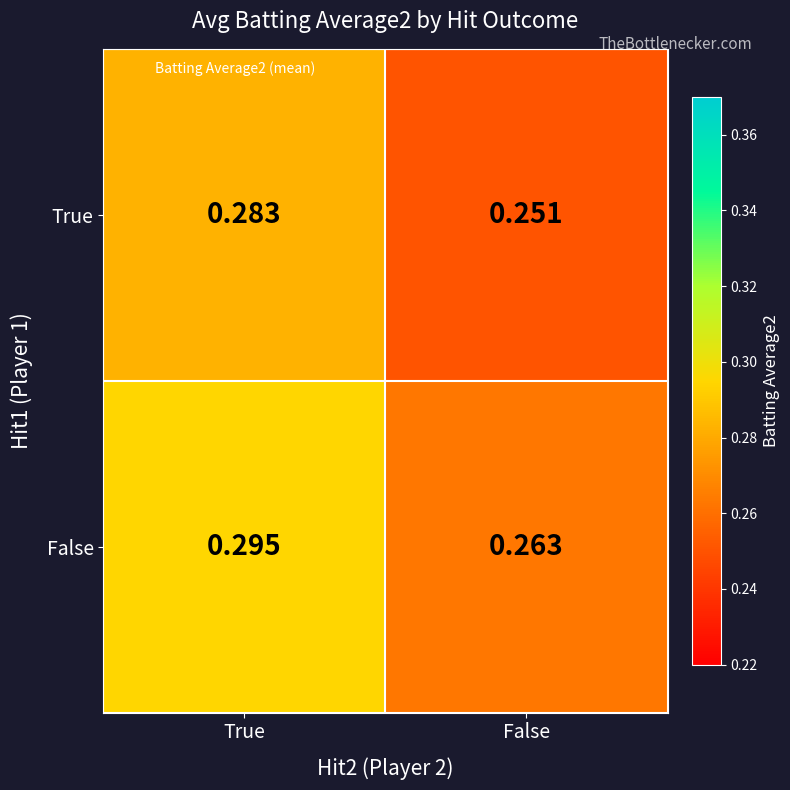

Which category has the lowest value across all series?

False